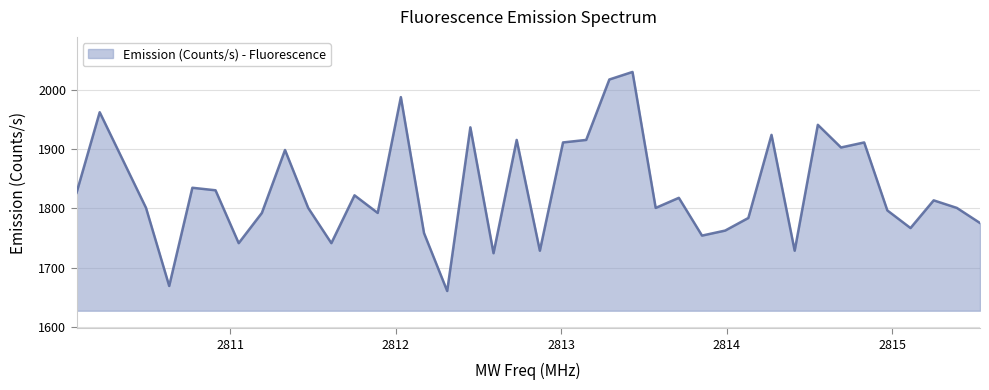

What is the difference between the maximum and minimum values?

368.6